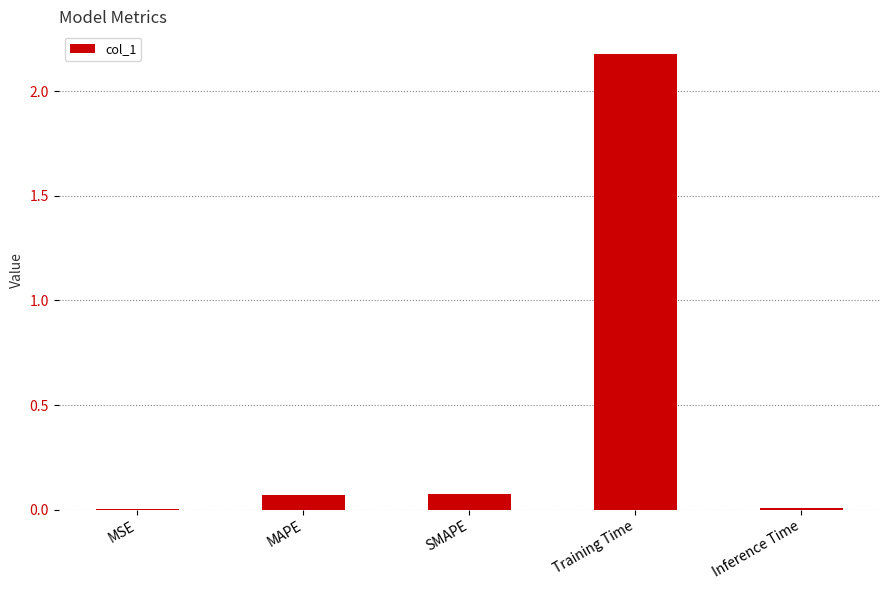

Between MSE and Training Time, which is larger?

Training Time